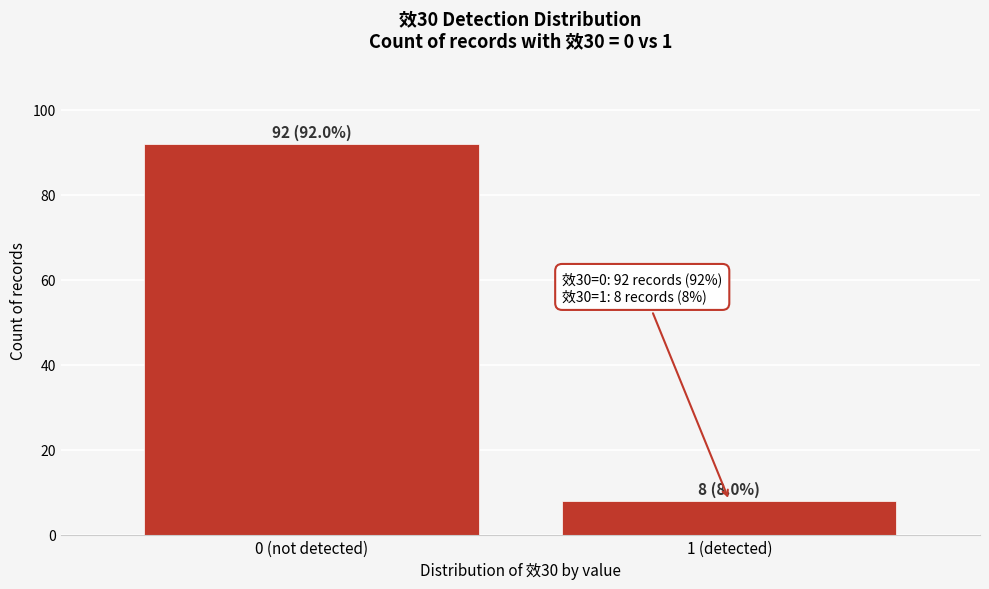

Reading right to left, list all the values displayed in this chart.

1 (detected)=8	0 (not detected)=92